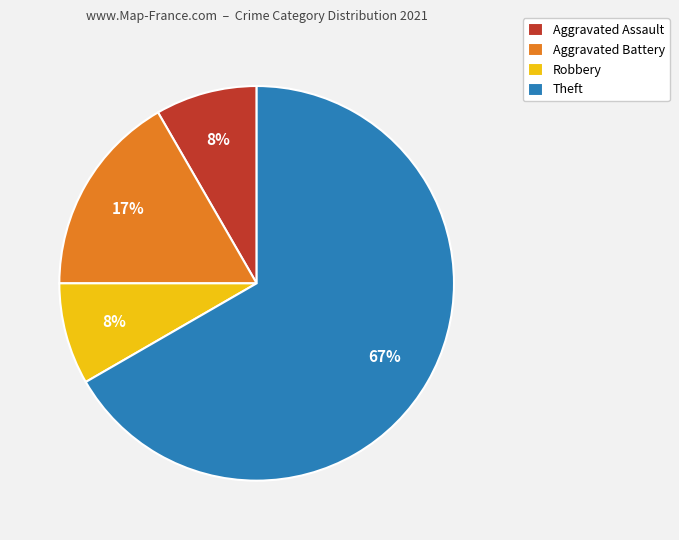

True or false: Aggravated Battery accounts for 4% of the total.

False